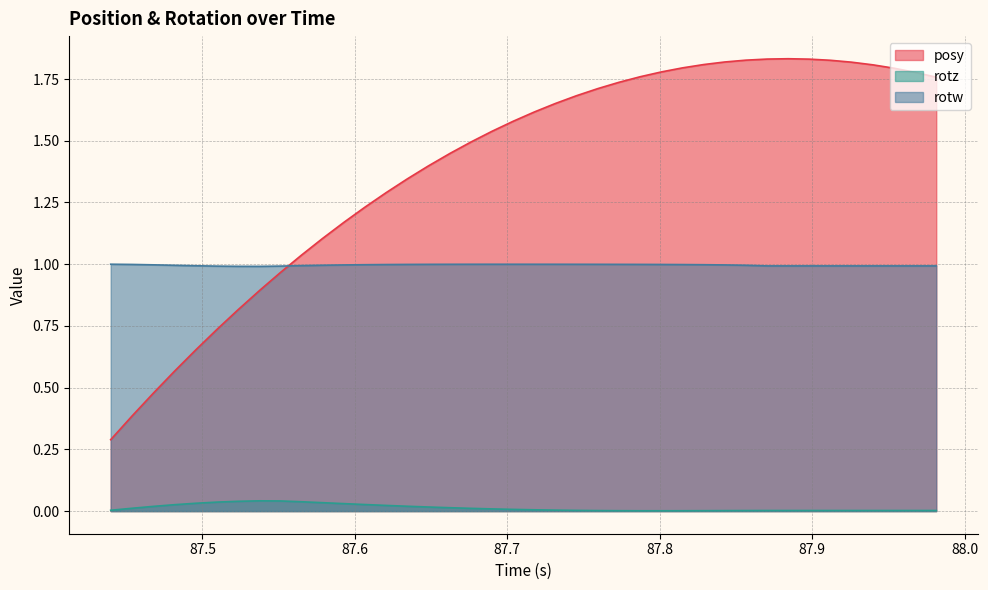

Which series has the largest total across all categories?

posy